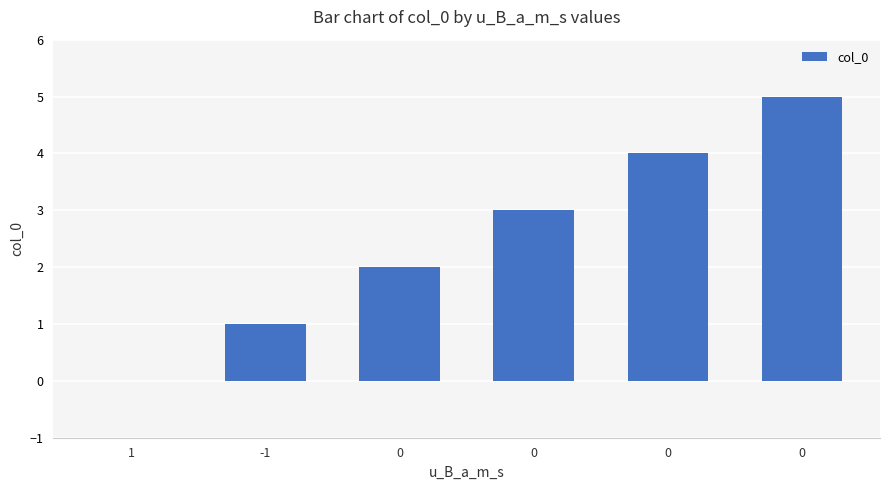

Reading left to right, what are all the values shown in this chart?

1=0	-1=1	0=2	0=3	0=4	0=5